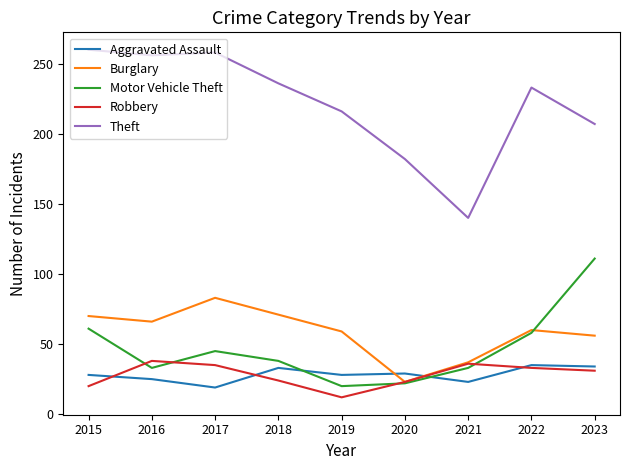

Read the Motor Vehicle Theft value at 2022, to the nearest 5.

60